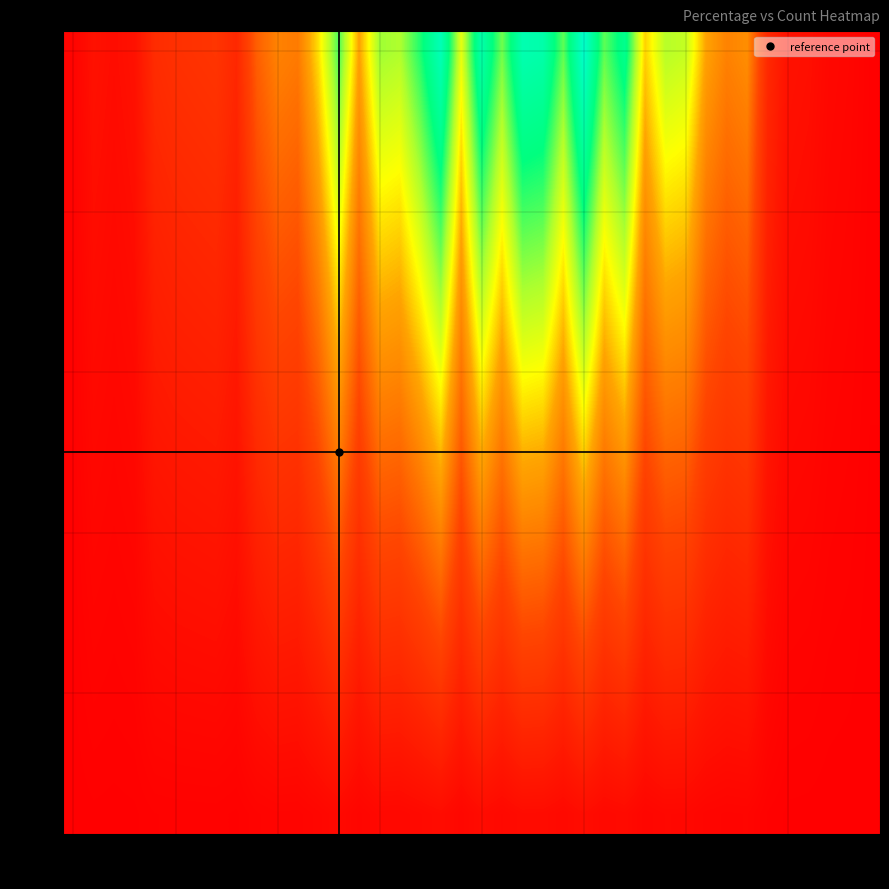

How many distinct data groups are displayed?

20